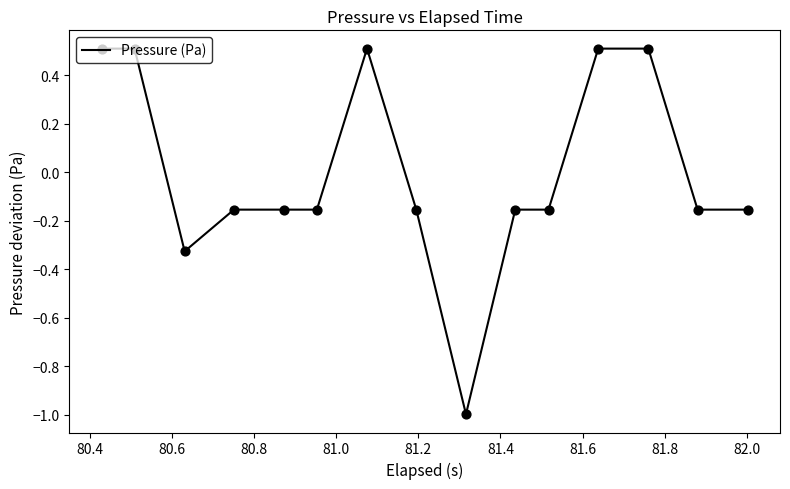

What is the difference between the maximum and minimum values?

1.5